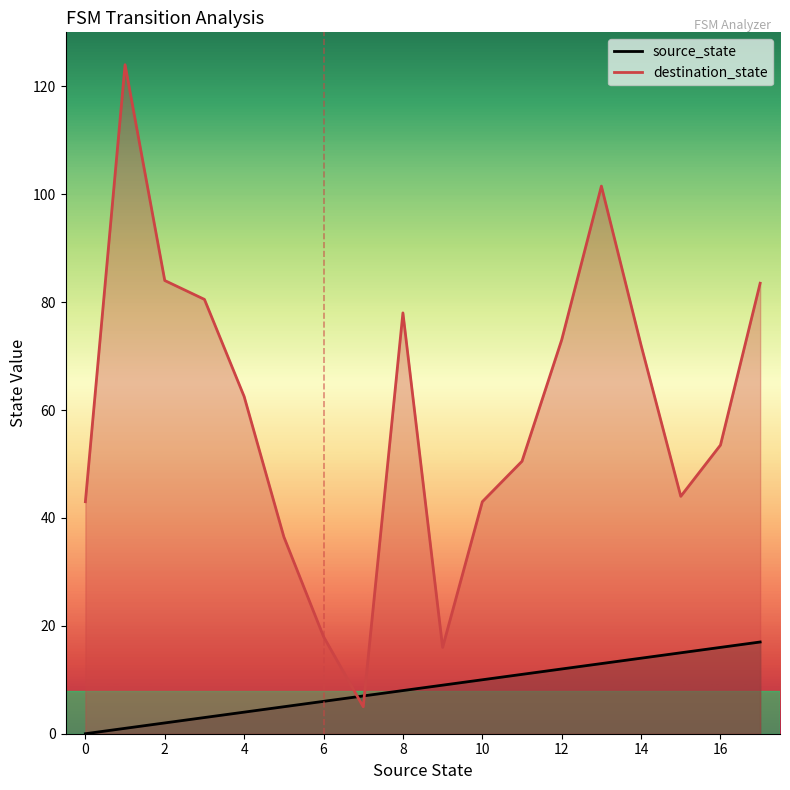

List the series in order of their peak value, highest first.

destination_state, source_state